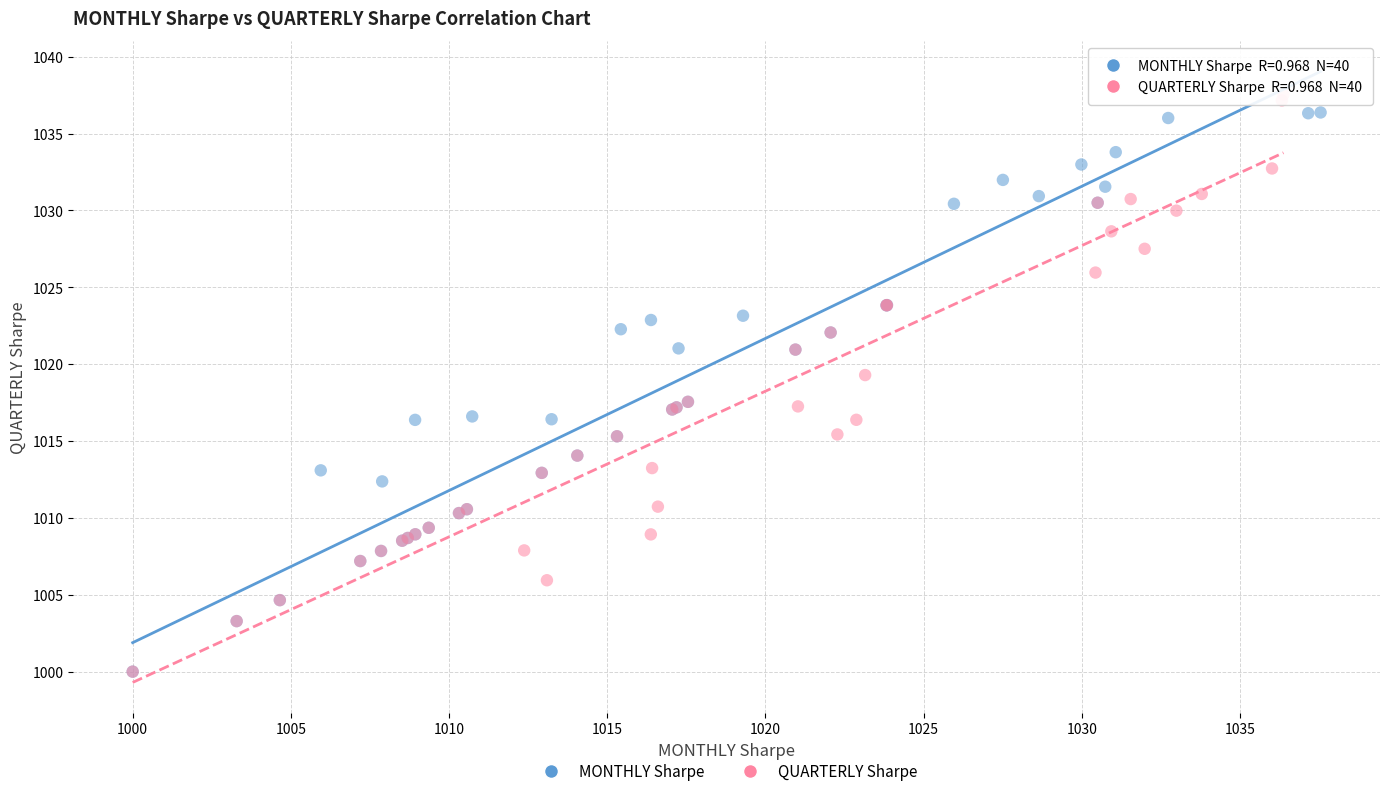

Which series has the largest Y range (max minus min)?

QUARTERLY Sharpe